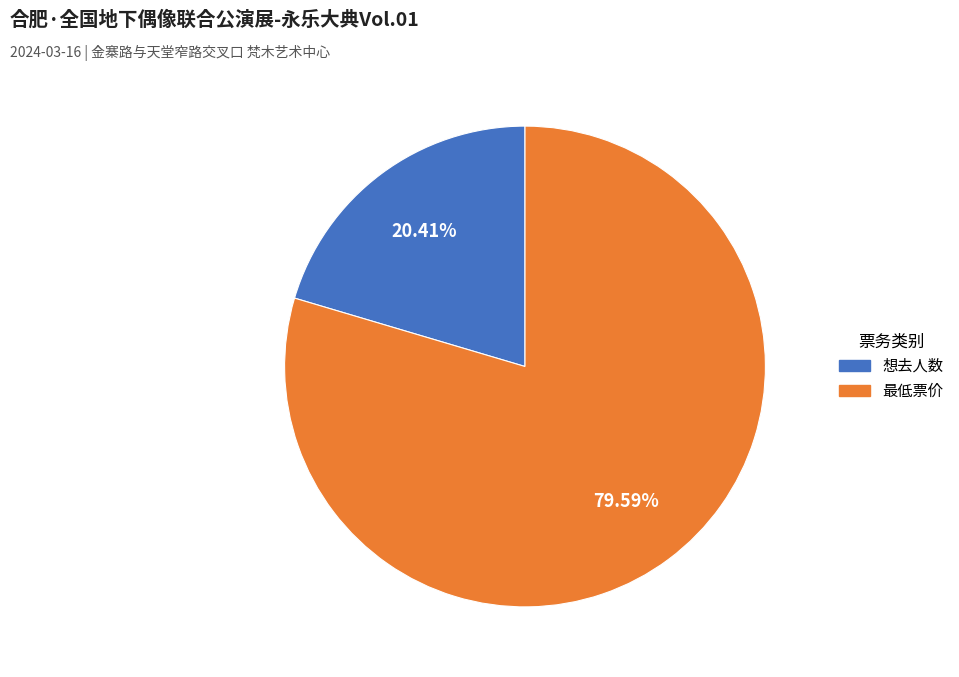

Which category has the smallest portion of the pie?

想去人数